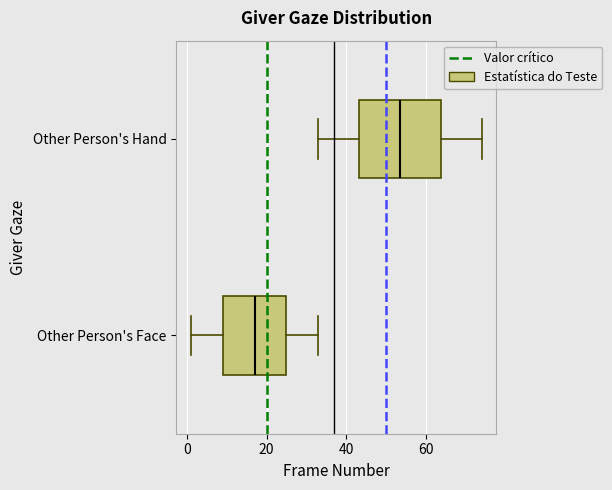

Reading bottom to top, read every box against the x-axis: the position of its median line, the range the box covers, and the ends of its whiskers. The values are not printed on the chart, so give them approximately, as read against the axis.

Other Person's Face: median 18, box 10 to 26, whiskers 2 to 34
Other Person's Hand: median 54, box 44 to 64, whiskers 34 to 74